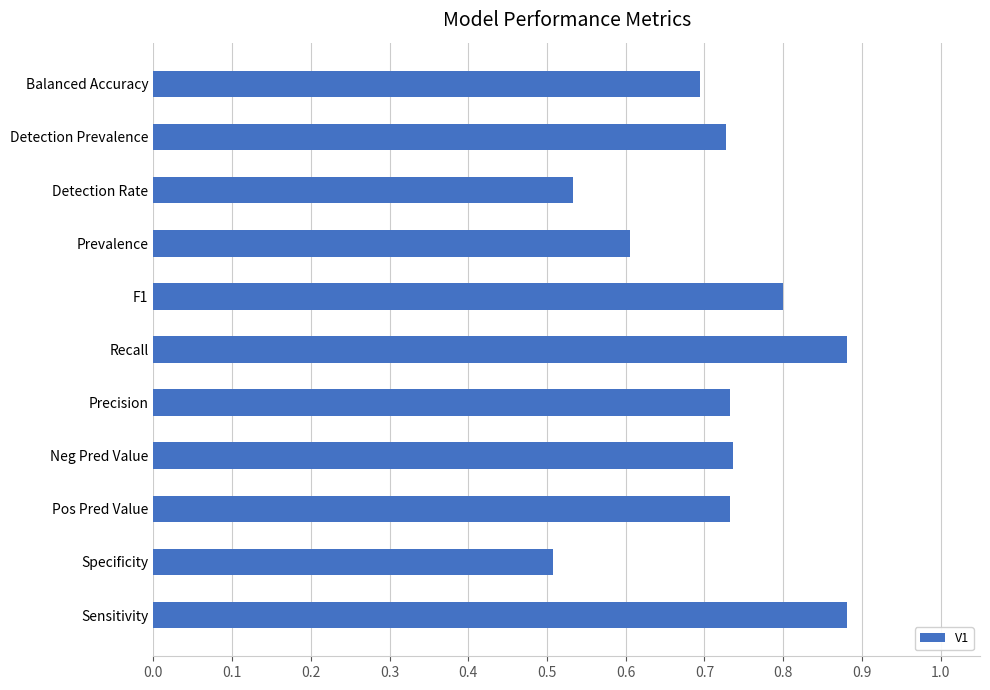

The chart shows a value of 1.2 at Neg Pred Value. True or false?

False